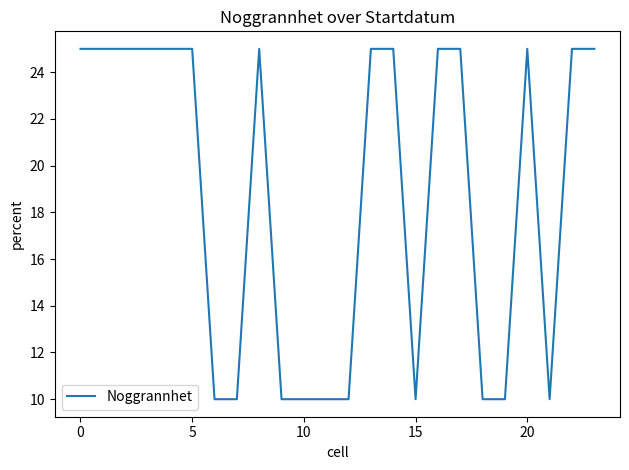

Is this an area chart (filled region under the line)?

No